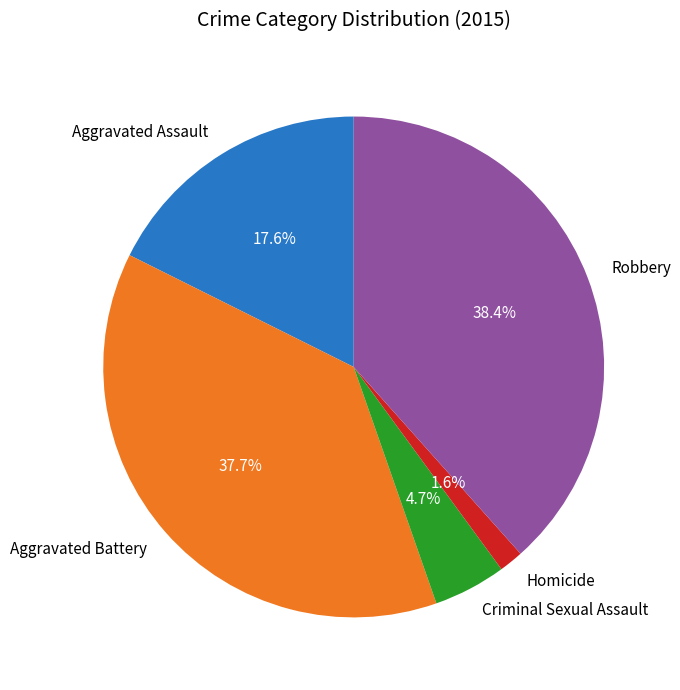

To the nearest percent, what is the combined percentage of Robbery and Criminal Sexual Assault?

43%